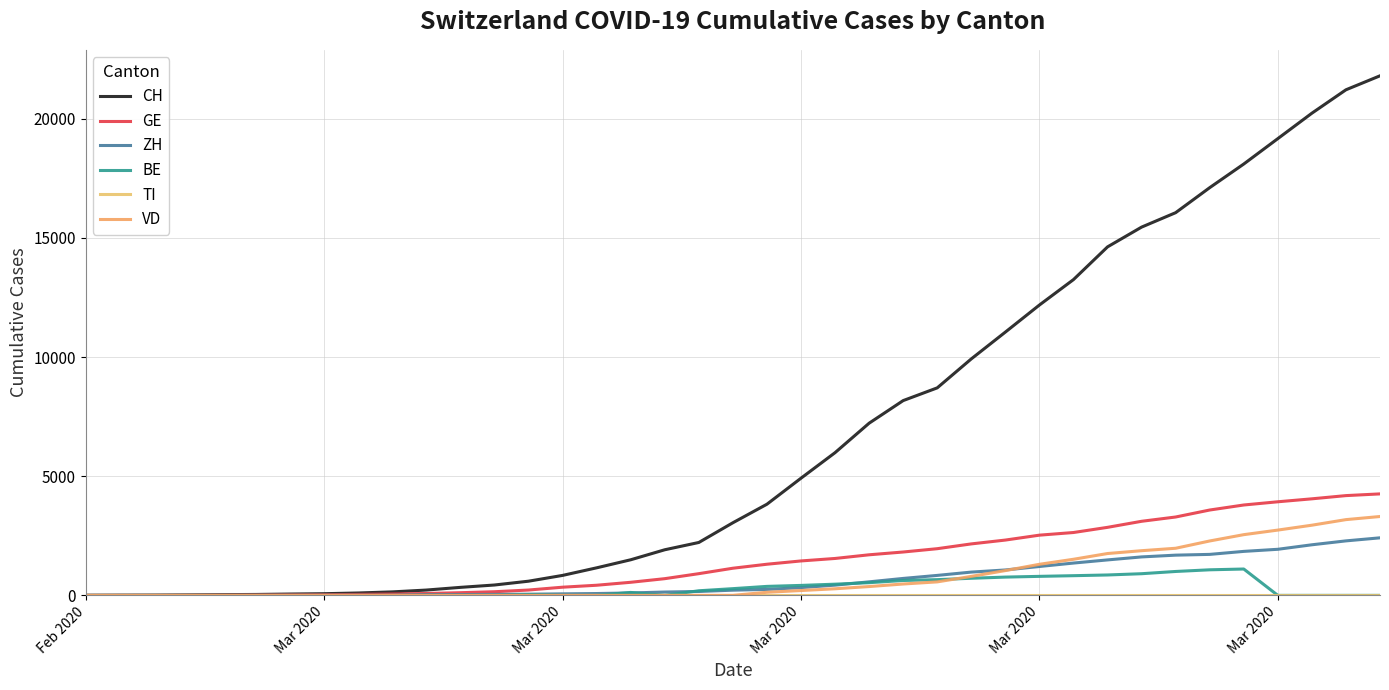

How many lines are shown in the chart?

6